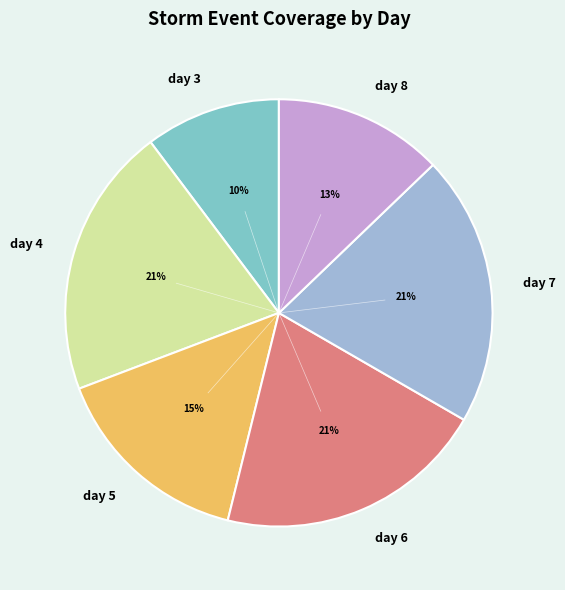

What is the smallest slice in the pie chart?

day 3